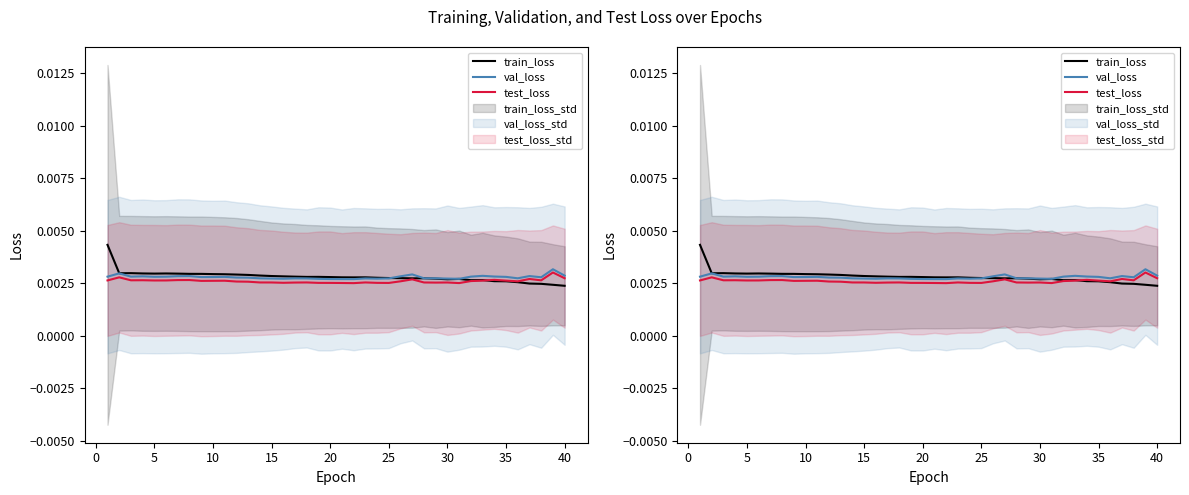

Which series has the widest spread of values?

train_loss